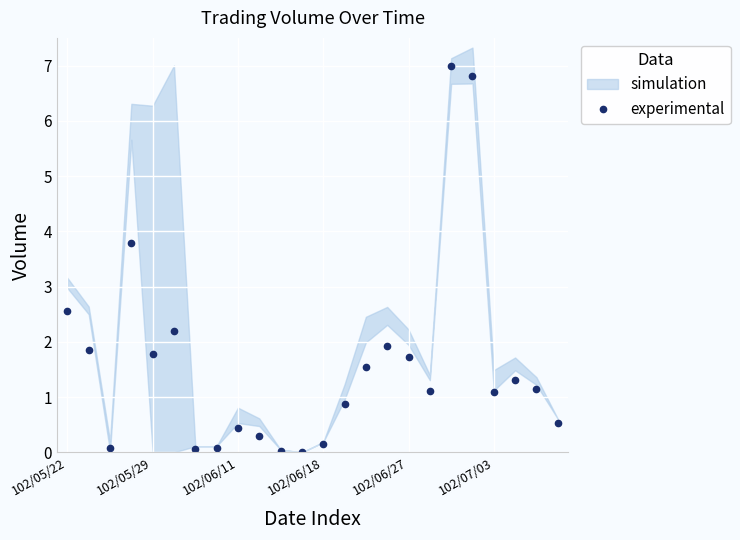

How many lines are shown in the chart?

1